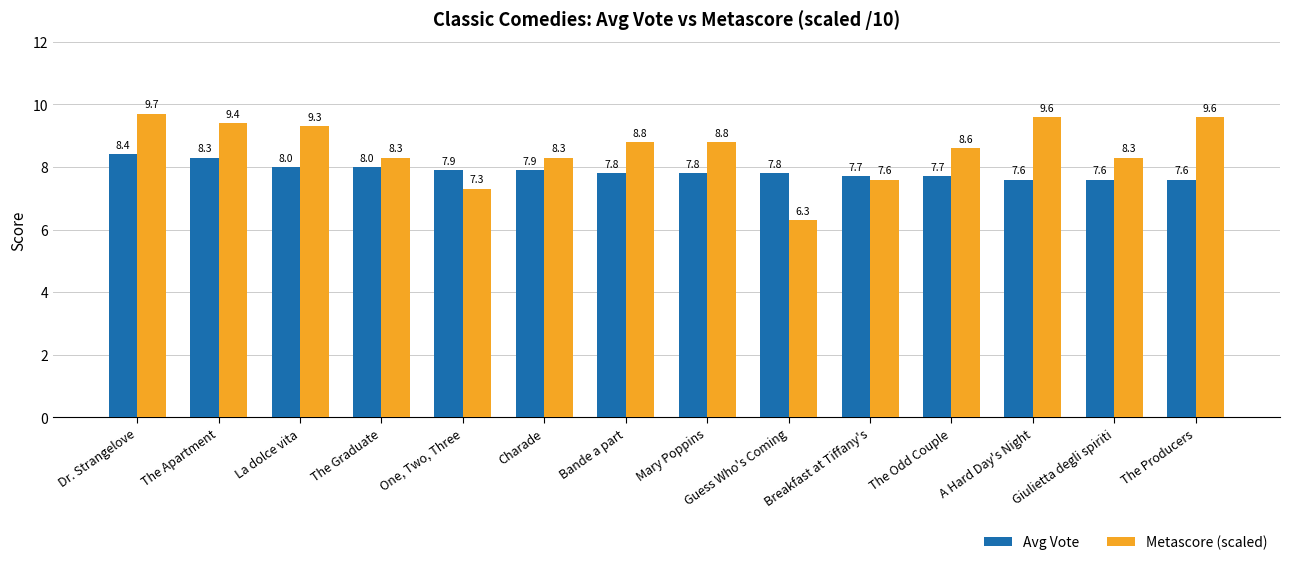

What is the total value across all series at Charade?

16.2